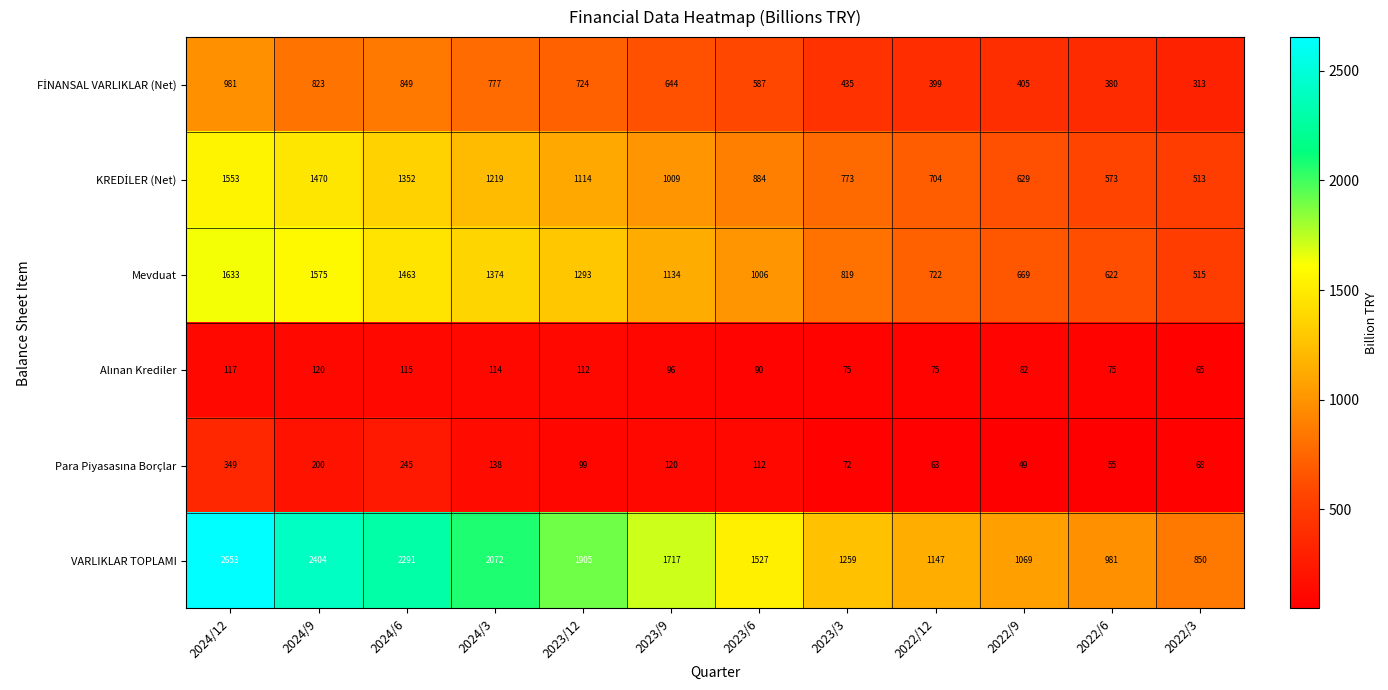

List the labels in order of Mevduat value, smallest first.

2022/3, 2022/6, 2022/9, 2022/12, 2023/3, 2023/6, 2023/9, 2023/12, 2024/3, 2024/6, 2024/9, 2024/12